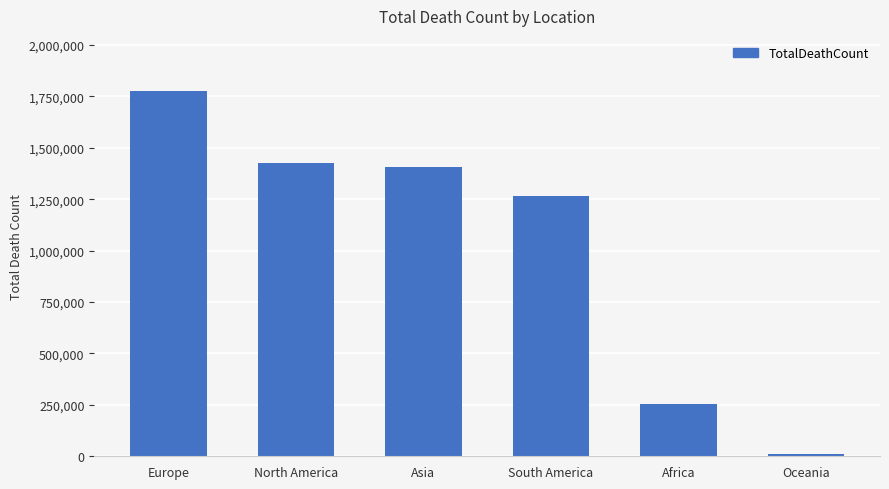

Rank the categories by value from lowest to highest.

Oceania, Africa, South America, Asia, North America, Europe